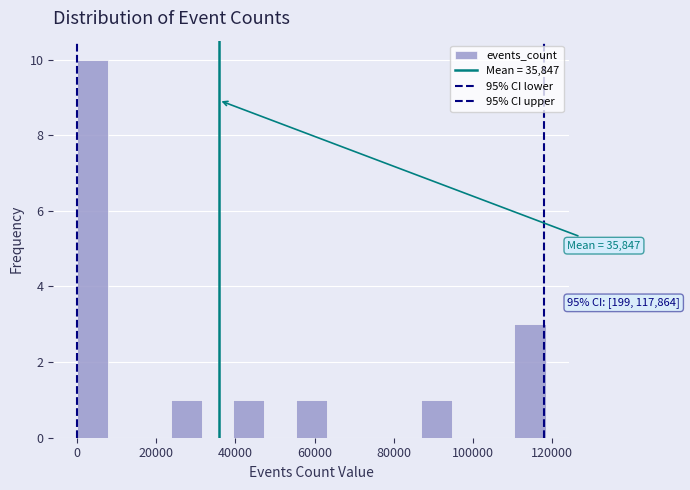

Read against the x-axis, roughly where is the centre of the tallest bar?

4000